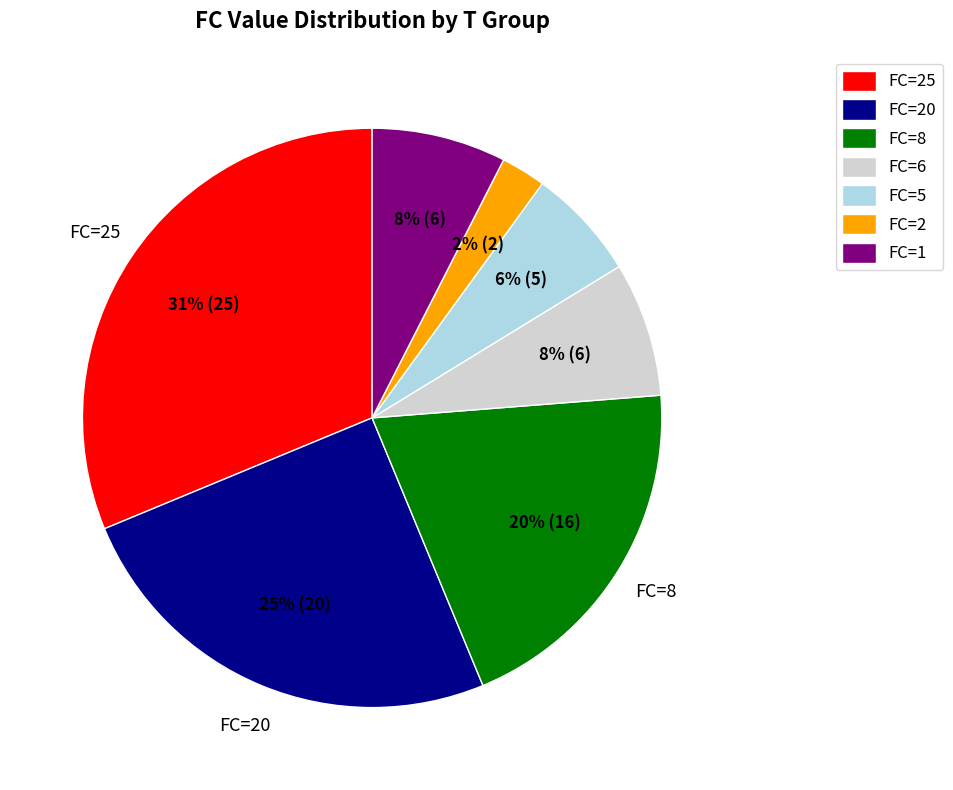

Does FC=1 account for over 50% of the chart?

No